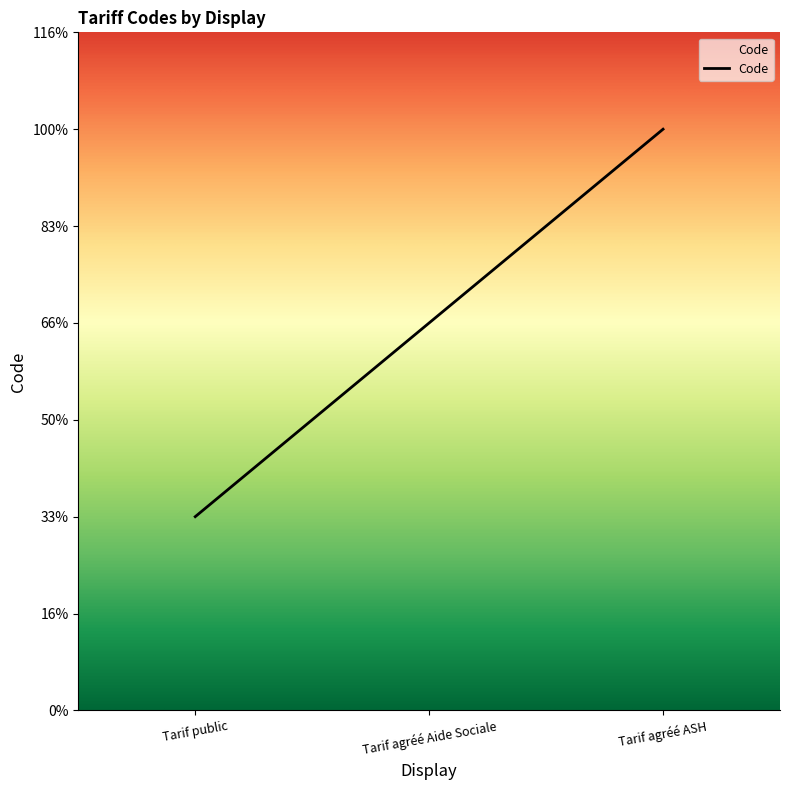

The value at Tarif public is 0. True or false?

False